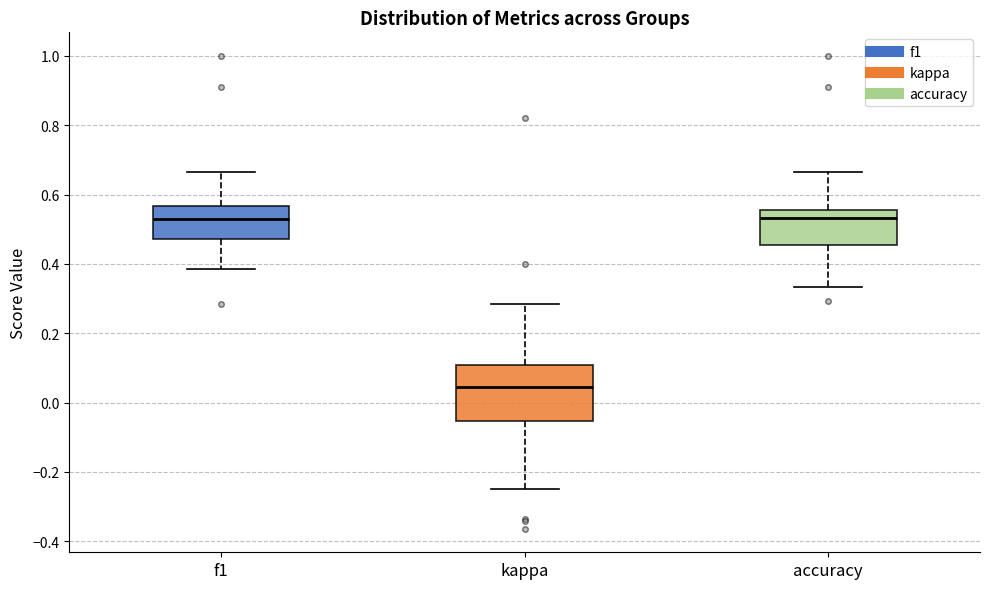

Comparing the boxes themselves (not the whiskers), which one is the tallest?

kappa